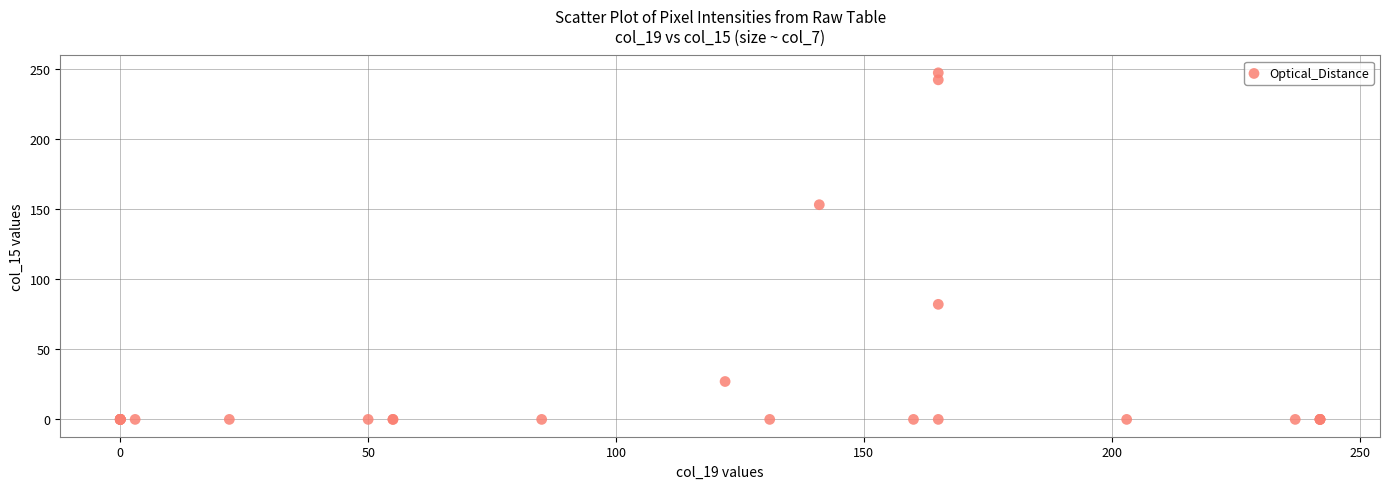

What Y value in the scatter plot is closest to 123?

153